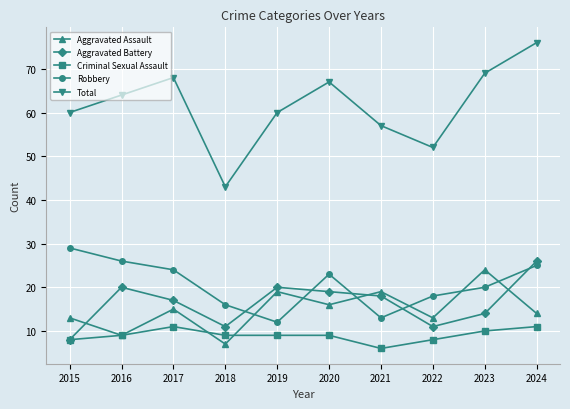

How many interior local peaks does the Aggravated Battery series have?

2